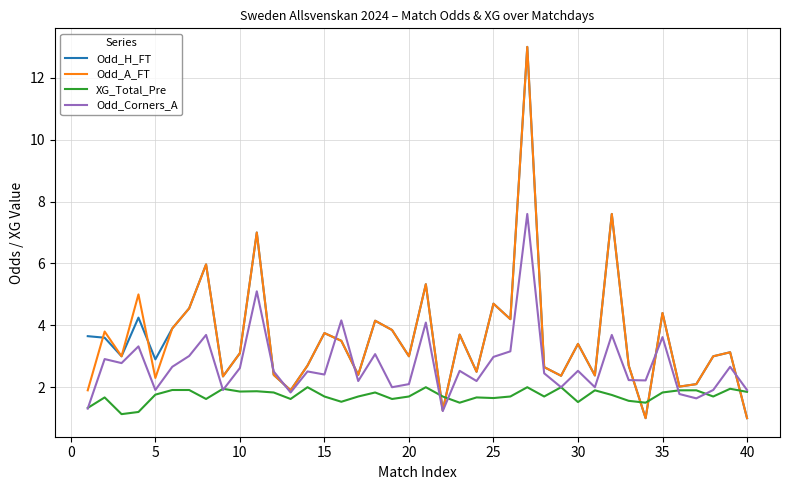

True or false: Odd_Corners_A has more than 2 interior local peaks.

True